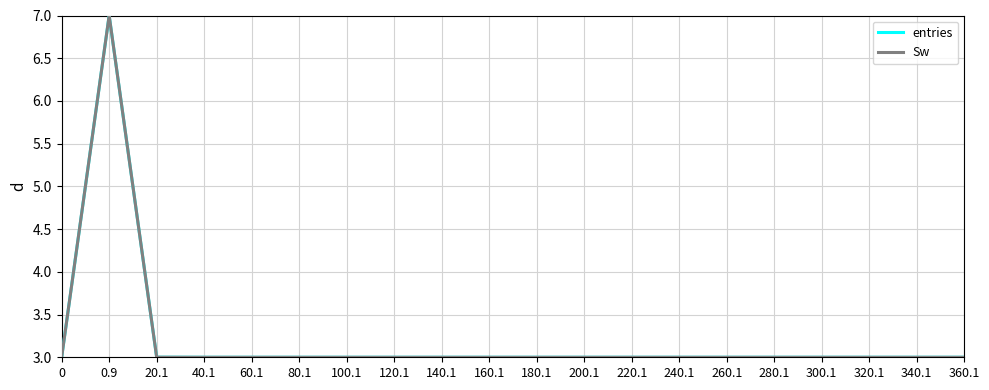

Reading left to right, list all the values displayed in this chart.

entries: 3.0	7.0	3.0	3.0	3.0	3.0	3.0	3.0	3.0	3.0	3.0	3.0	3.0	3.0	3.0	3.0	3.0	3.0	3.0	3.0
Sw: 3.0	7.0	3.0	3.0	3.0	3.0	3.0	3.0	3.0	3.0	3.0	3.0	3.0	3.0	3.0	3.0	3.0	3.0	3.0	3.0